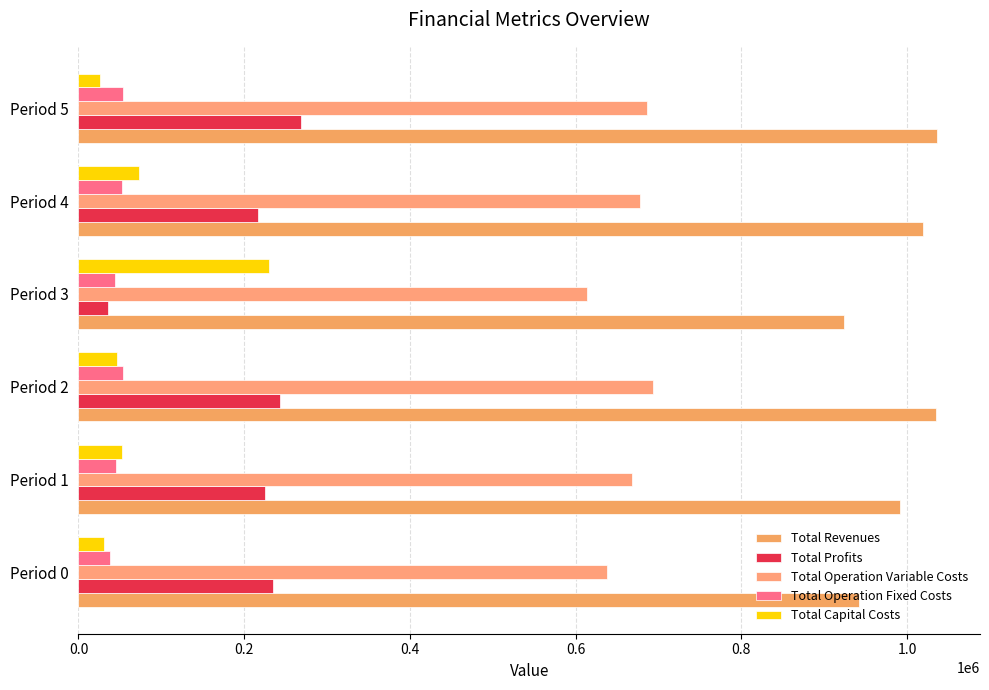

List the series in order of their peak value, lowest first.

Total Operation Fixed Costs, Total Capital Costs, Total Profits, Total Operation Variable Costs, Total Revenues